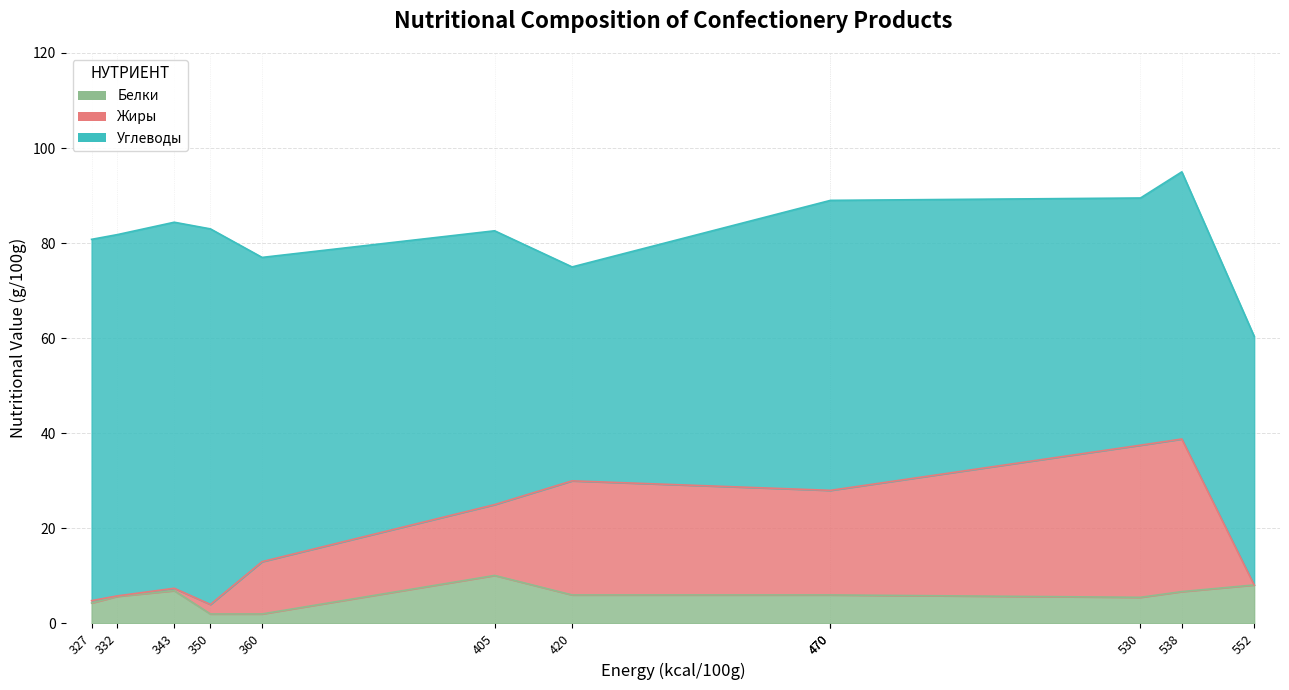

List the series in order of their peak value, lowest first.

Белки, Жиры, Углеводы